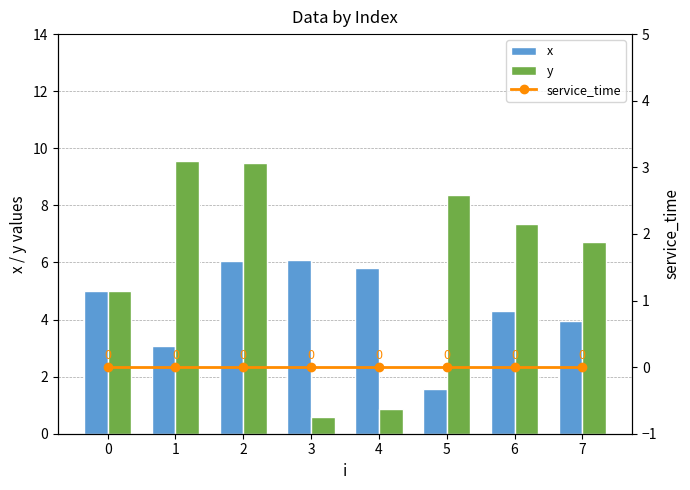

Reading right to left, extract all data points from this chart.

x: 3.9	4.3	1.6	5.8	6.1	6.1	3.1	5.0
y: 6.7	7.4	8.3	0.8	0.6	9.5	9.6	5.0
service_time: 0.0	0.0	0.0	0.0	0.0	0.0	0.0	0.0